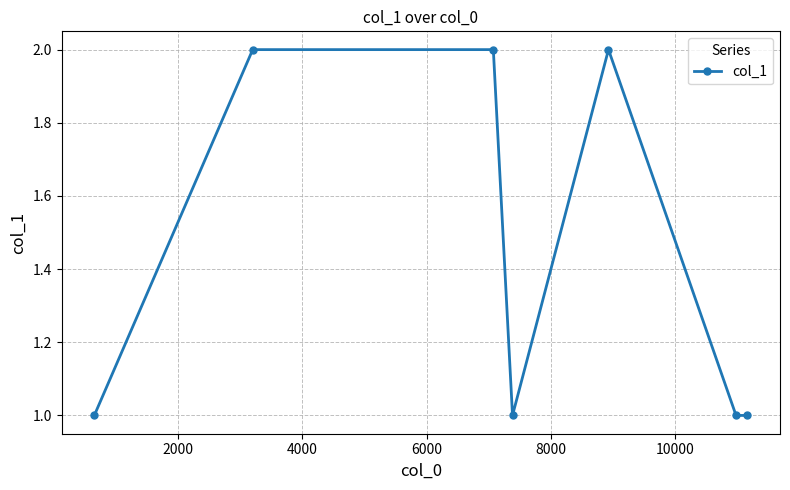

True or false: there are more than 0 points higher than both neighbors.

True